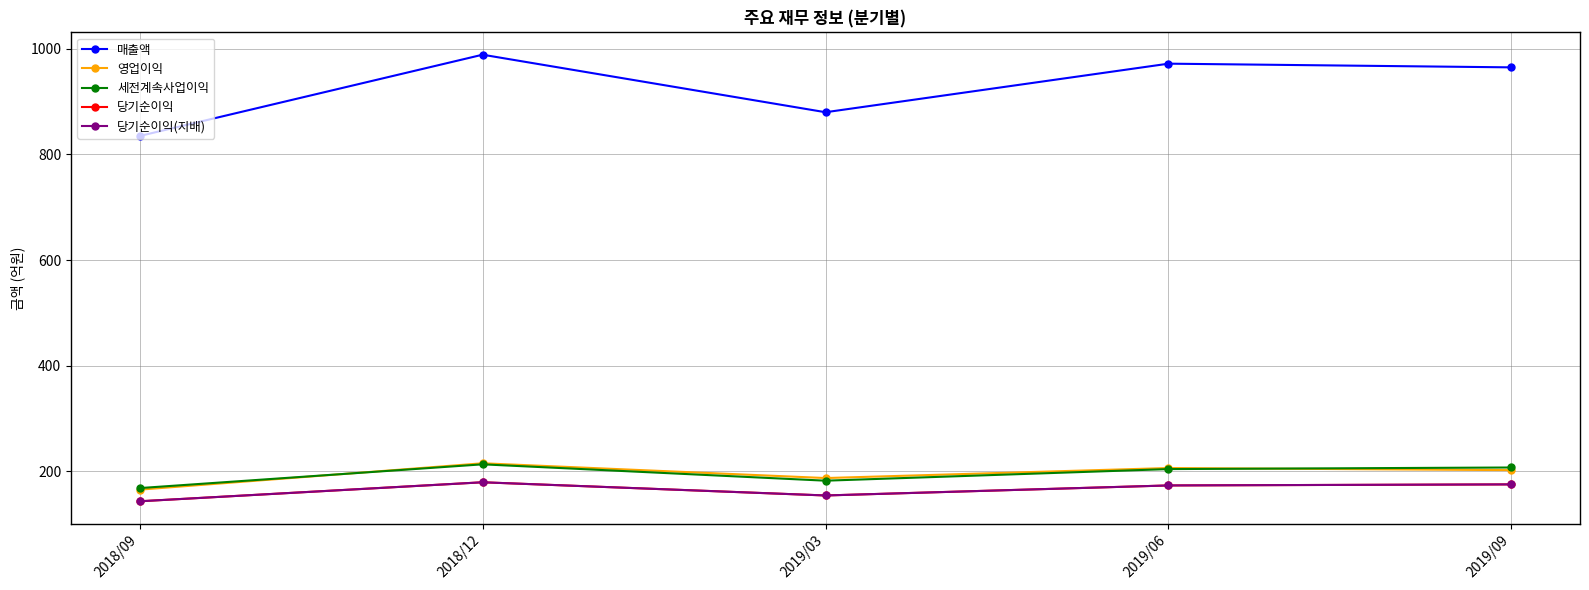

Is the value of 당기순이익 at 2018/12 greater than the value of 당기순이익(지배) at 2019/06?

Yes